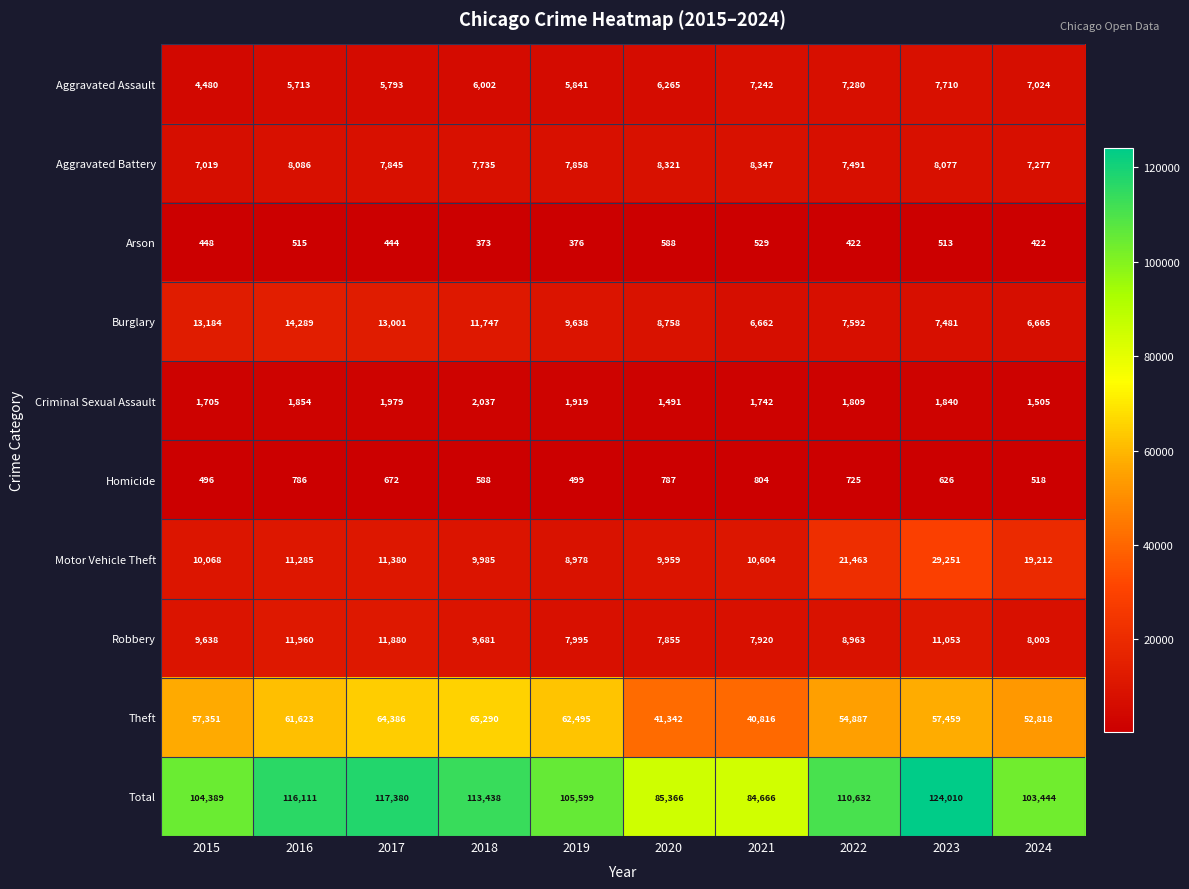

List the series in order of their peak value, lowest first.

Arson, Homicide, Criminal Sexual Assault, Aggravated Assault, Aggravated Battery, Robbery, Burglary, Motor Vehicle Theft, Theft, Total